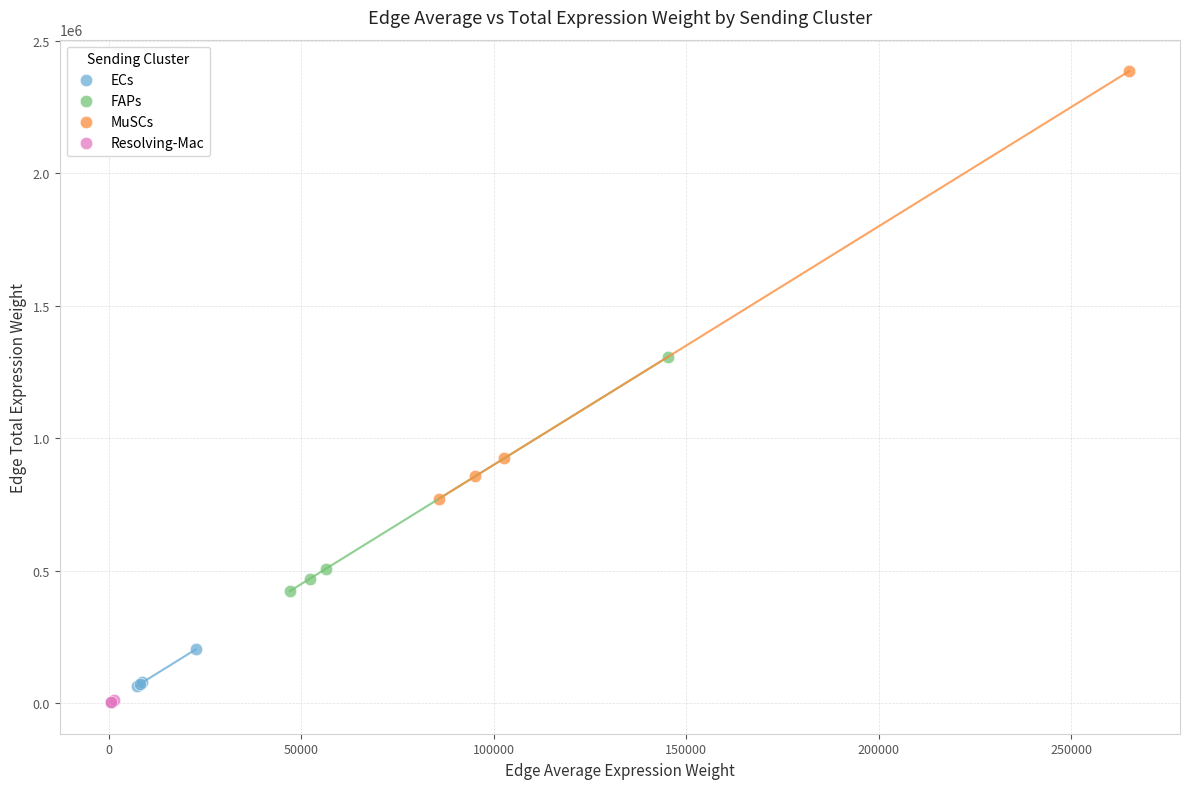

Which series has the largest Y range (max minus min)?

MuSCs